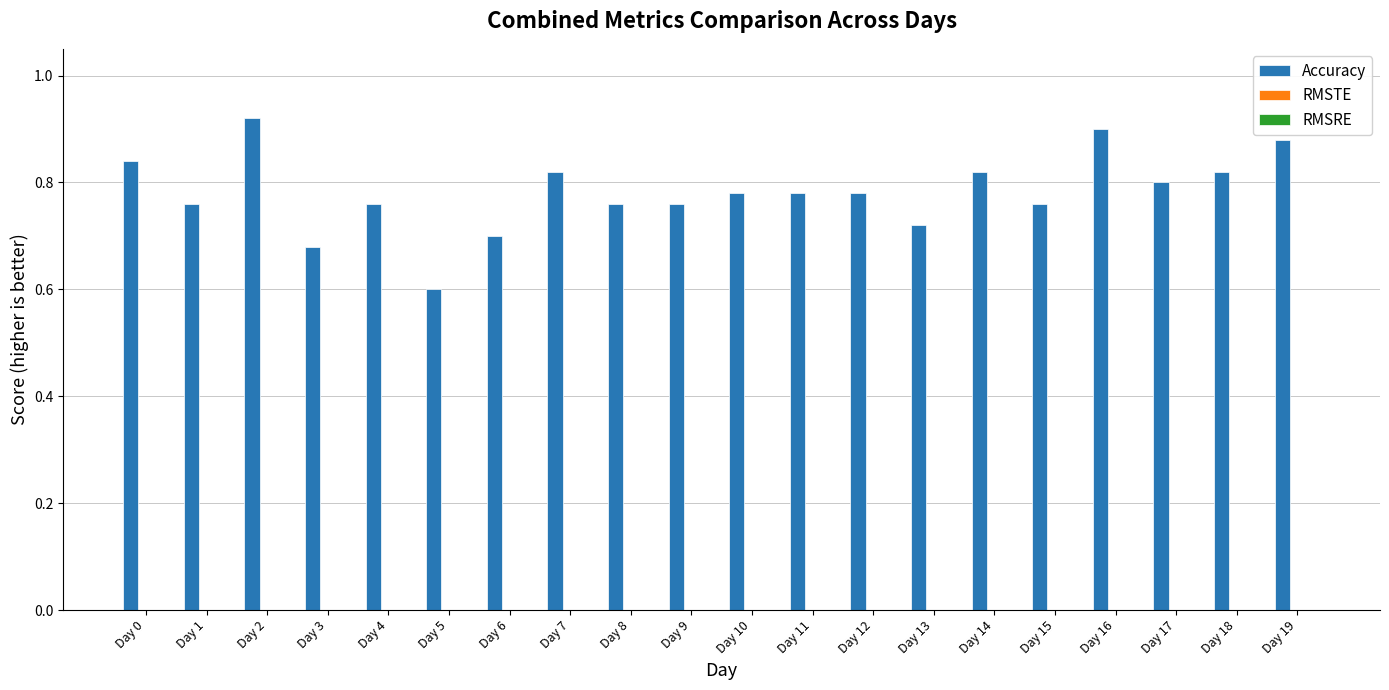

What is the minimum value shown in the chart?

0.6